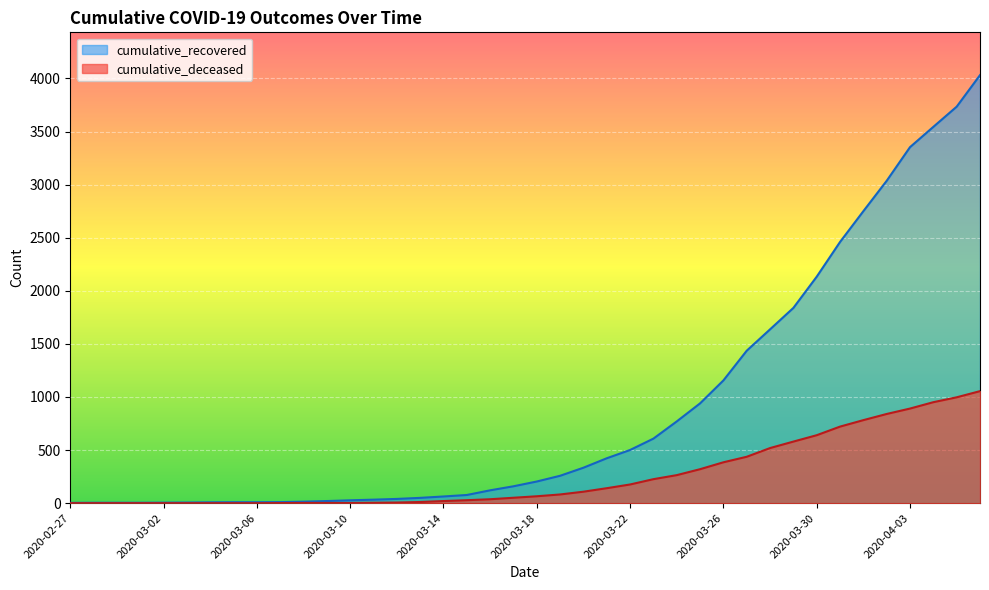

Between 2020-03-02 and 2020-03-28, which series saw the biggest shift?

cumulative_recovered